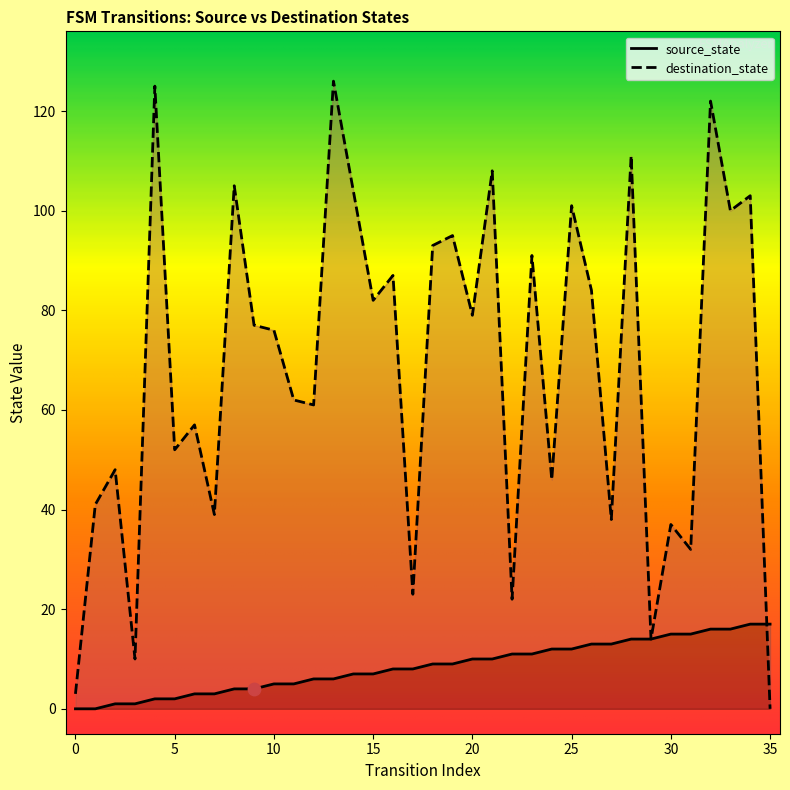

Is the value of destination_state at 24 greater than the value of source_state at 33?

Yes